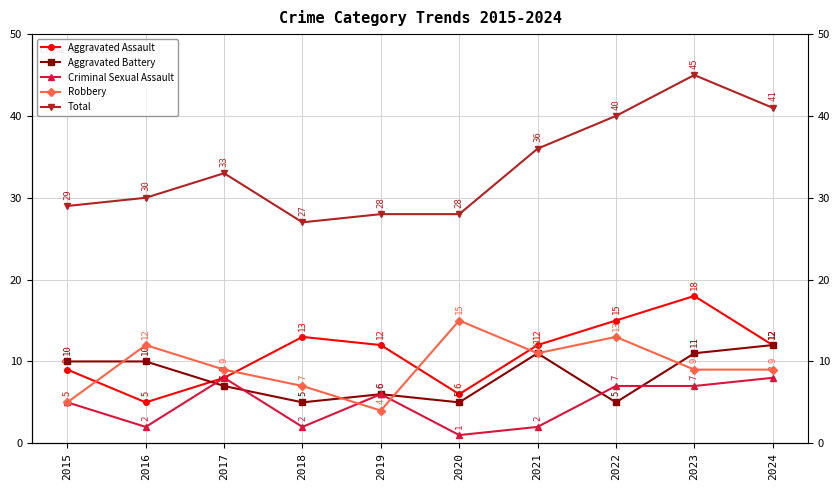

In Robbery, how many points are higher than both neighbors (excluding endpoints)?

3